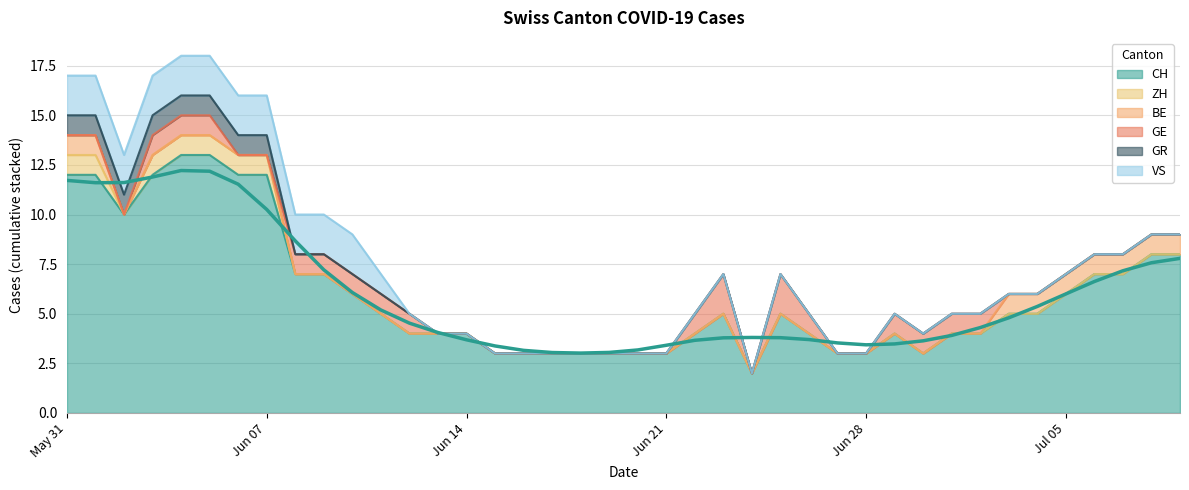

True or false: CH and GR intersect in this chart.

False